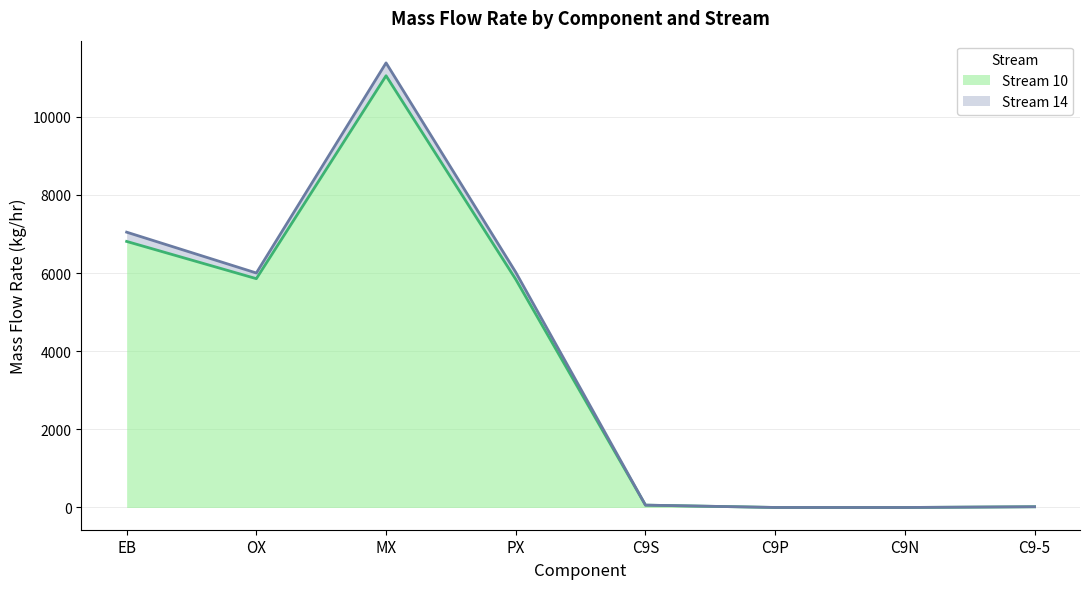

Where does the Stream 14 series first go above 6002?

EB